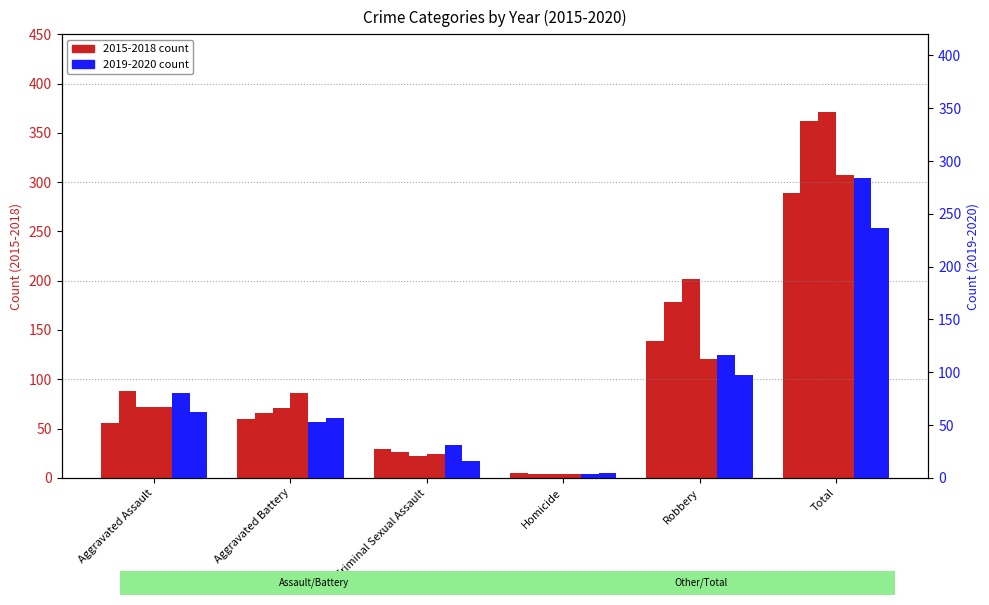

Reading left to right, what are all the values shown in this chart?

2015: Aggravated Assault=56	Aggravated Battery=60	Criminal Sexual Assault=29	Homicide=5	Robbery=139	Total=289
2016: Aggravated Assault=88	Aggravated Battery=66	Criminal Sexual Assault=26	Homicide=4	Robbery=178	Total=362
2017: Aggravated Assault=72	Aggravated Battery=71	Criminal Sexual Assault=22	Homicide=4	Robbery=202	Total=371
2018: Aggravated Assault=72	Aggravated Battery=86	Criminal Sexual Assault=24	Homicide=4	Robbery=121	Total=307
2019: Aggravated Assault=80	Aggravated Battery=53	Criminal Sexual Assault=31	Homicide=4	Robbery=116	Total=284
2020: Aggravated Assault=62	Aggravated Battery=57	Criminal Sexual Assault=16	Homicide=5	Robbery=97	Total=237